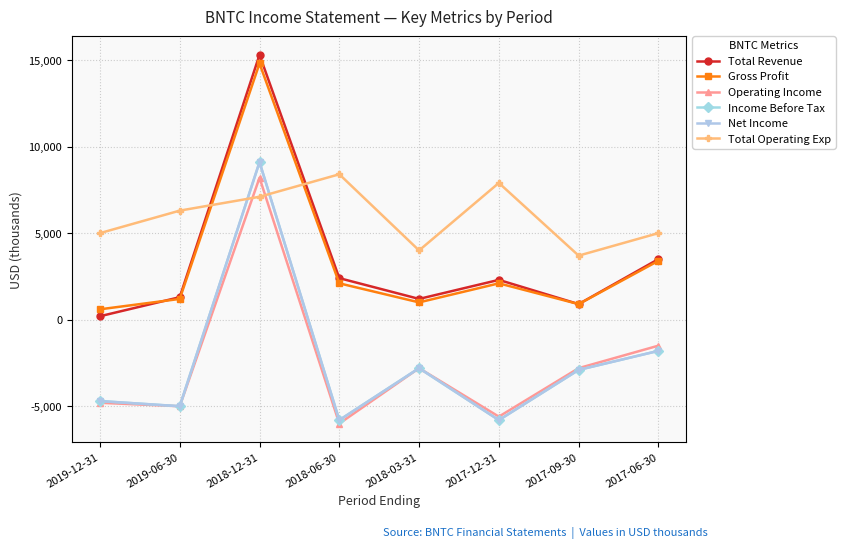

What is the label of the 3rd point from the left?

2018-12-31